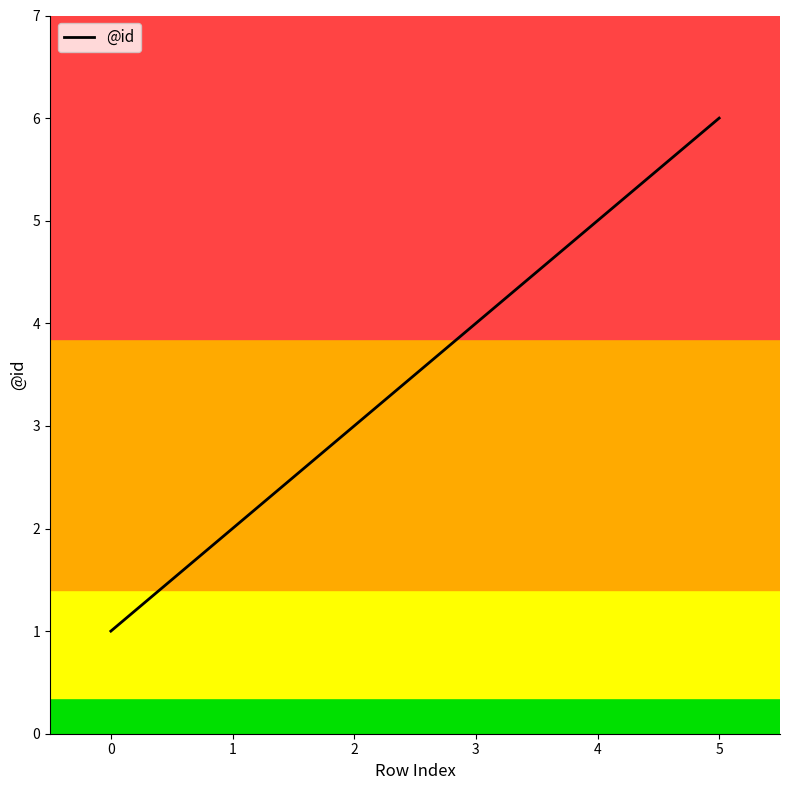

Reading left to right, list all the values displayed in this chart.

1	2	3	4	5	6